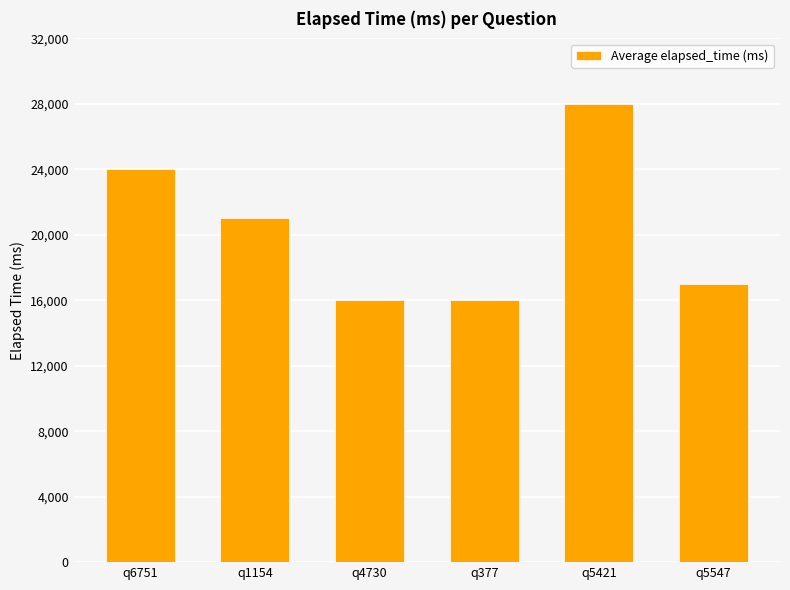

How many bars are there in total?

6